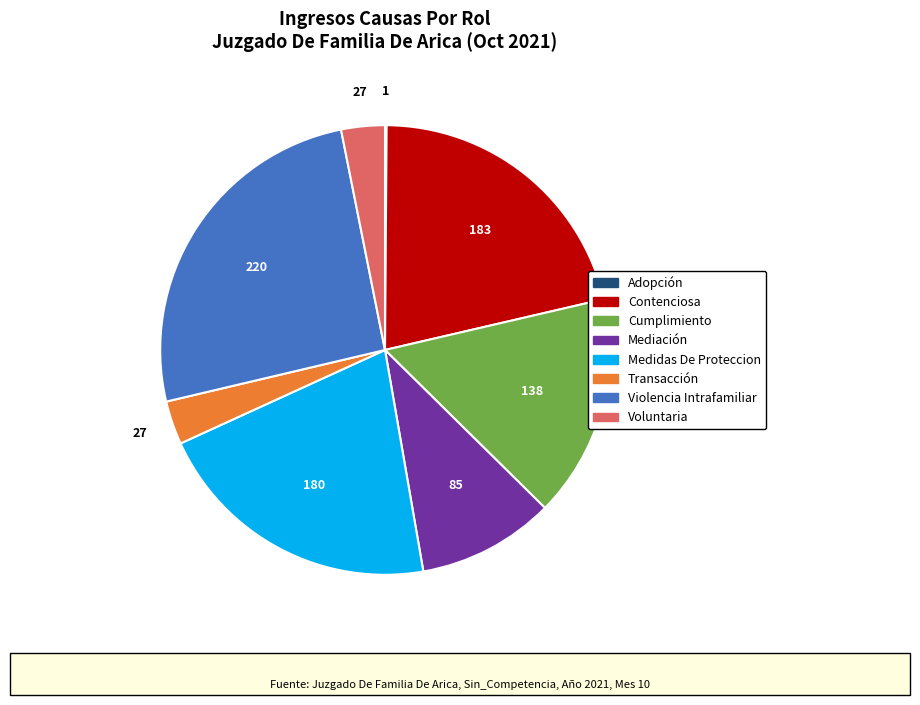

The Transacción slice represents 3% of the pie. True or false?

True